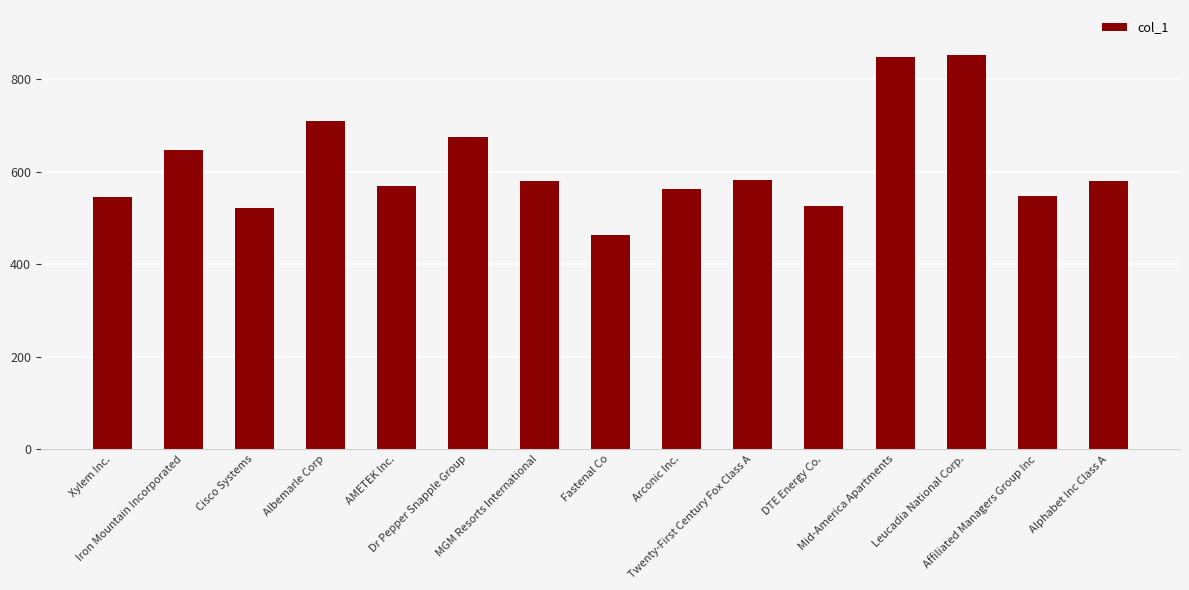

What is the approximate value at Xylem Inc., to the nearest 5?

545